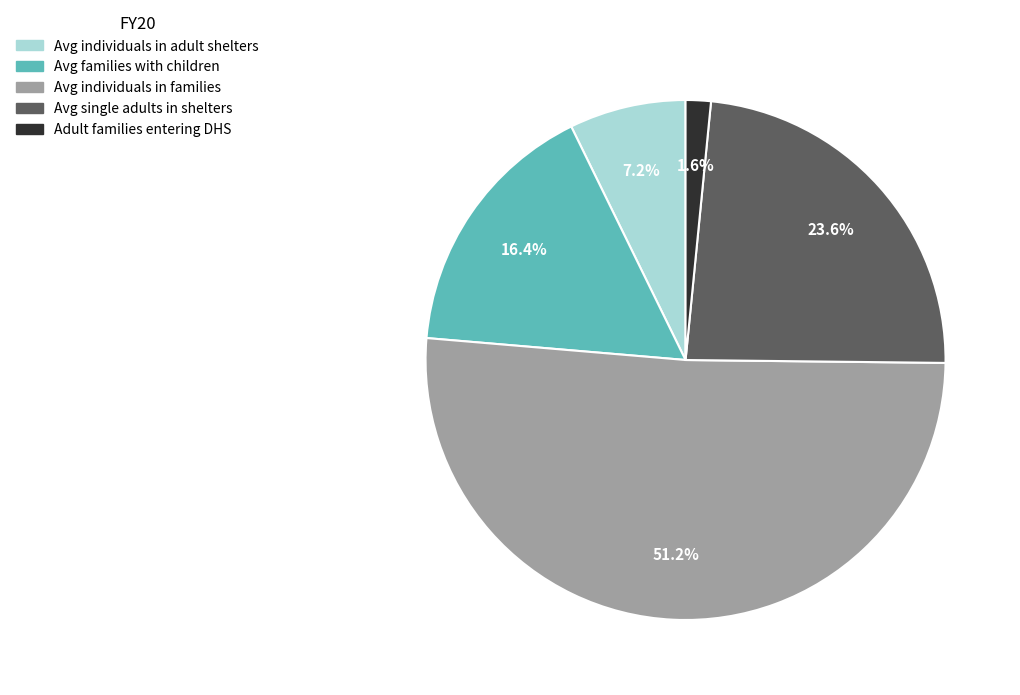

Is there any slice that represents more than half of the pie?

Yes